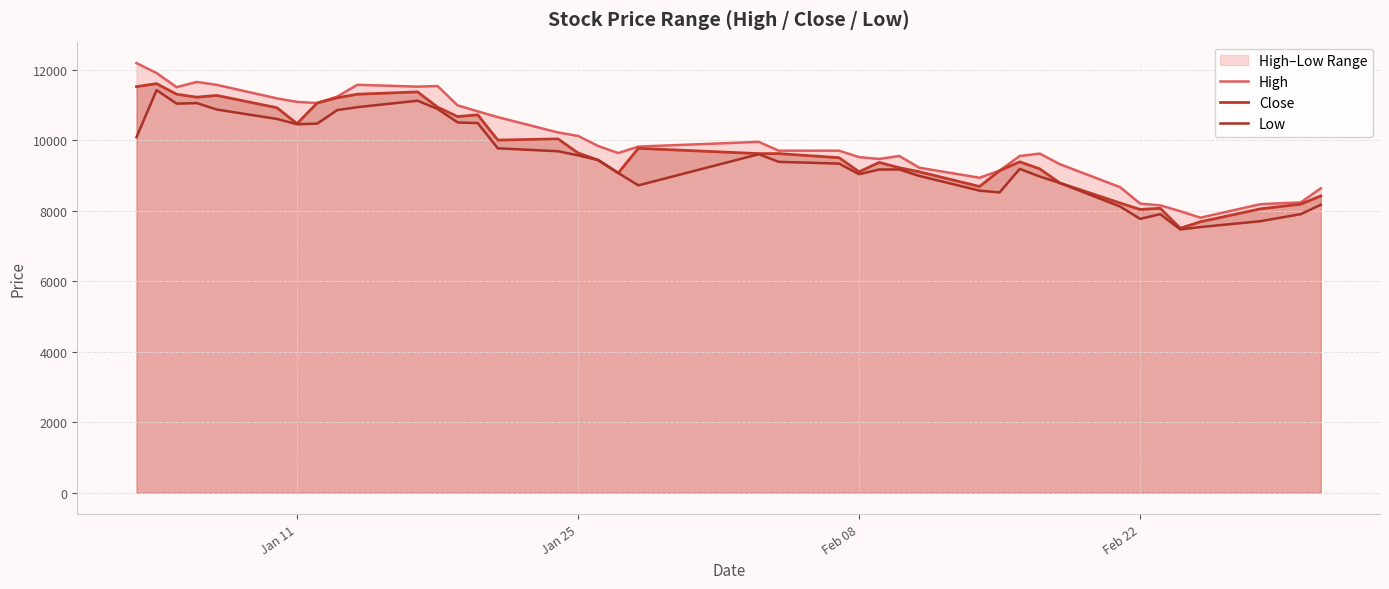

What is the smallest value displayed?

7466